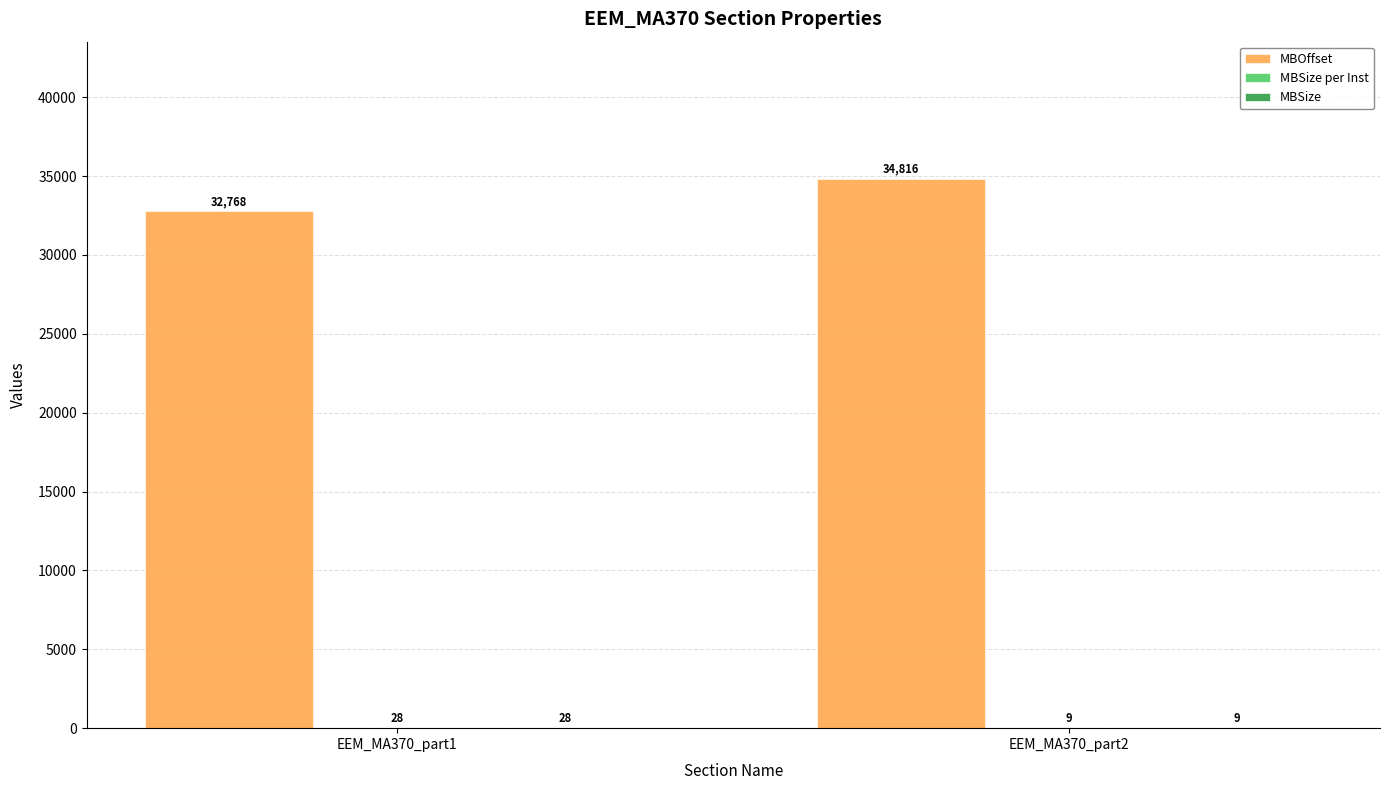

Which label corresponds to the largest value in the chart?

EEM_MA370_part2